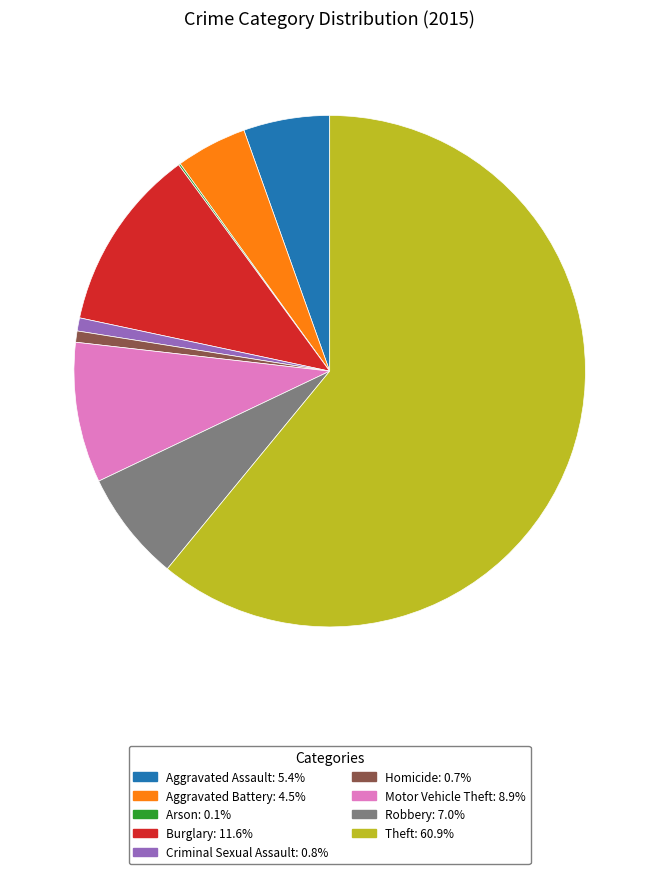

Is the sum of Homicide and Burglary greater than half?

No